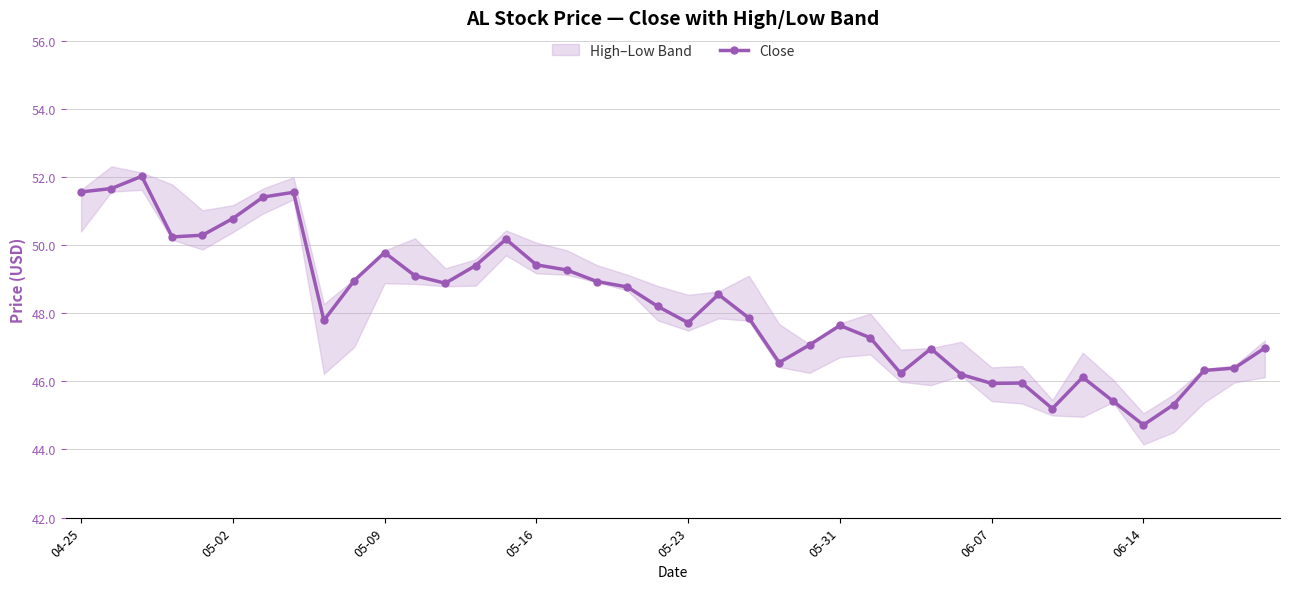

Reading left to right, list all the values displayed in this chart.

51.6	51.7	52.0	50.2	50.3	50.8	51.4	51.5	47.8	49.0	49.8	49.1	48.9	49.4	50.2	49.4	49.3	48.9	48.8	48.2	47.7	48.5	47.9	46.5	47.1	47.6	47.3	46.2	47.0	46.2	45.9	46.0	45.2	46.1	45.4	44.7	45.3	46.3	46.4	47.0